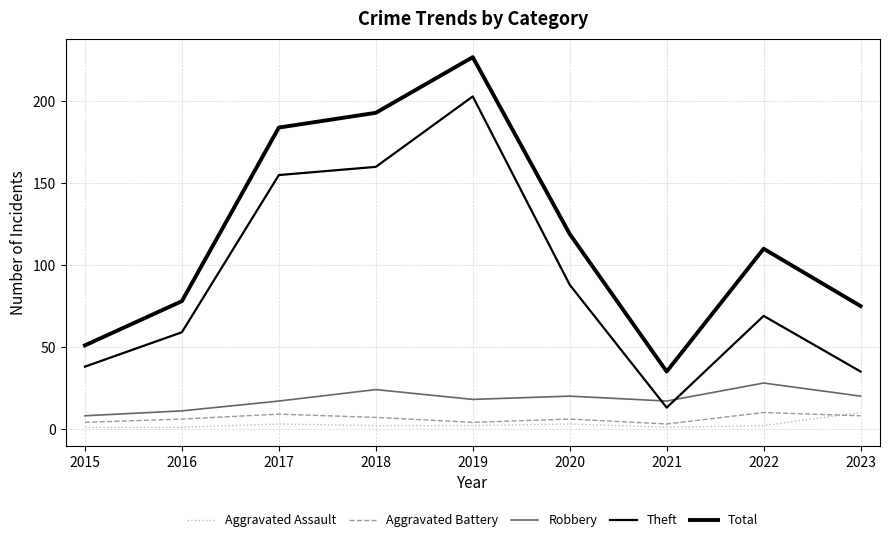

True or false: Aggravated Assault and Theft cross at least once.

False